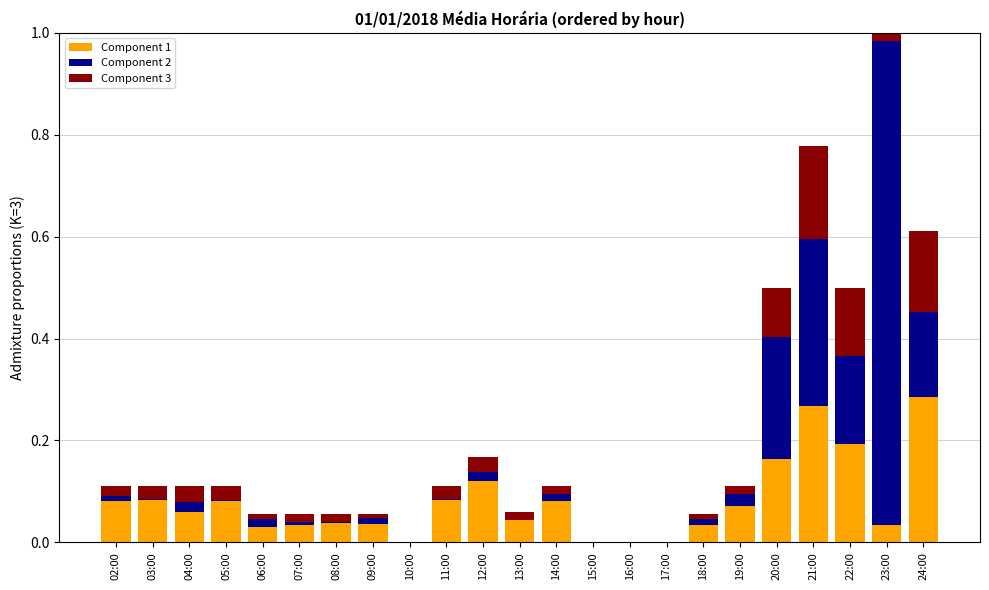

The Component 1 series shows 0.1 at 14:00. True or false?

True